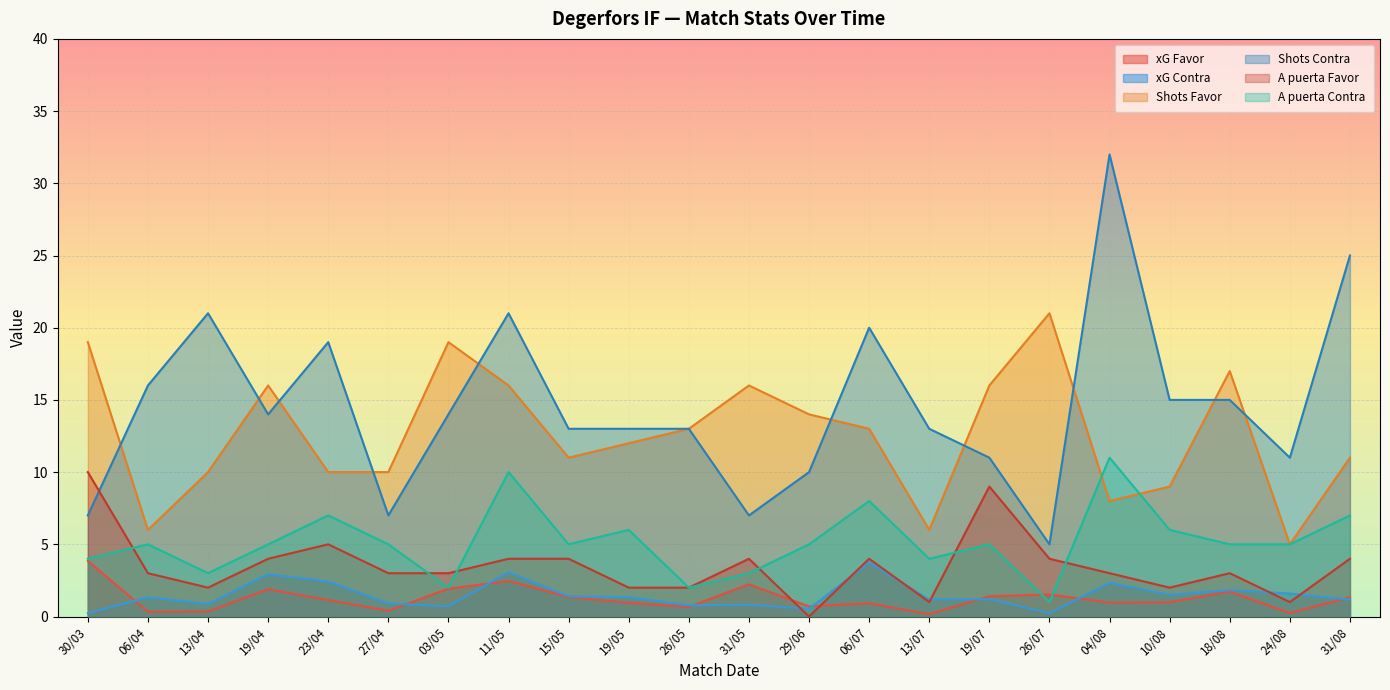

What are all the series names shown in the legend?

xG Favor, xG Contra, Shots Favor, Shots Contra, A puerta Favor, A puerta Contra